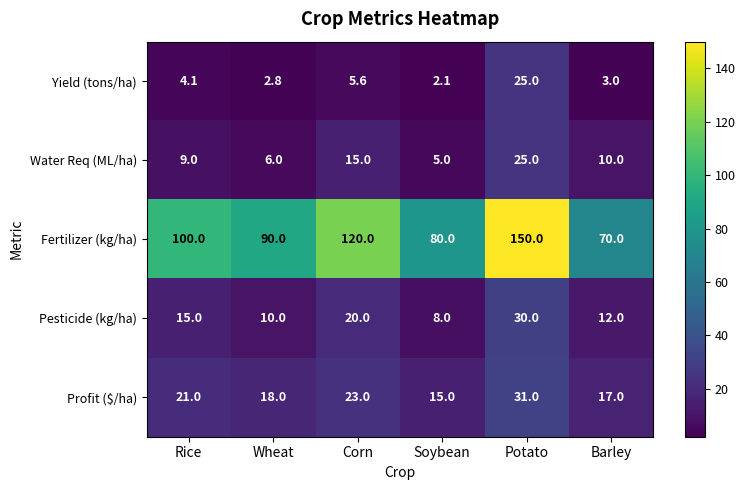

Rank the series at Corn from lowest to highest value.

Yield (tons/ha), Water Req (ML/ha), Pesticide (kg/ha), Profit ($/ha), Fertilizer (kg/ha)